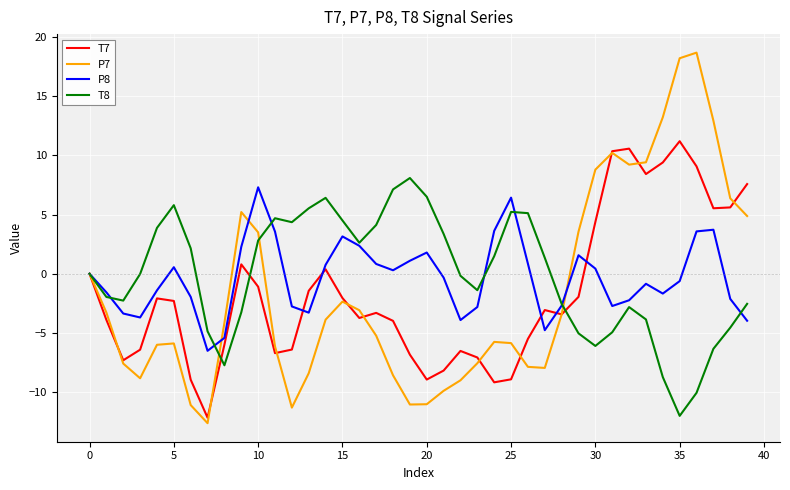

What is the lowest value of the P7 series?

-12.6